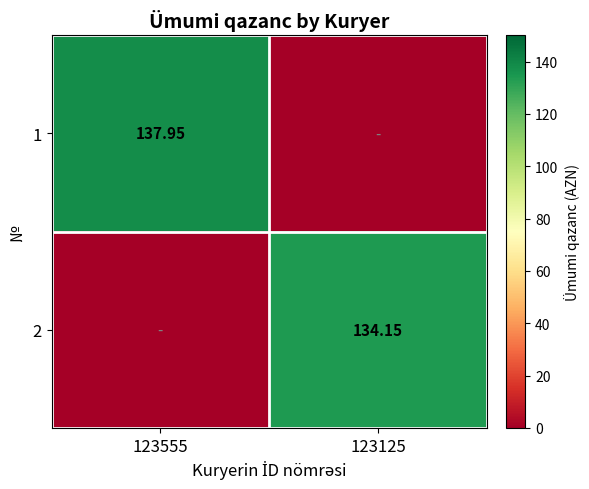

Is the value of 1 at 123555 greater than the value of 2 at 123125?

Yes